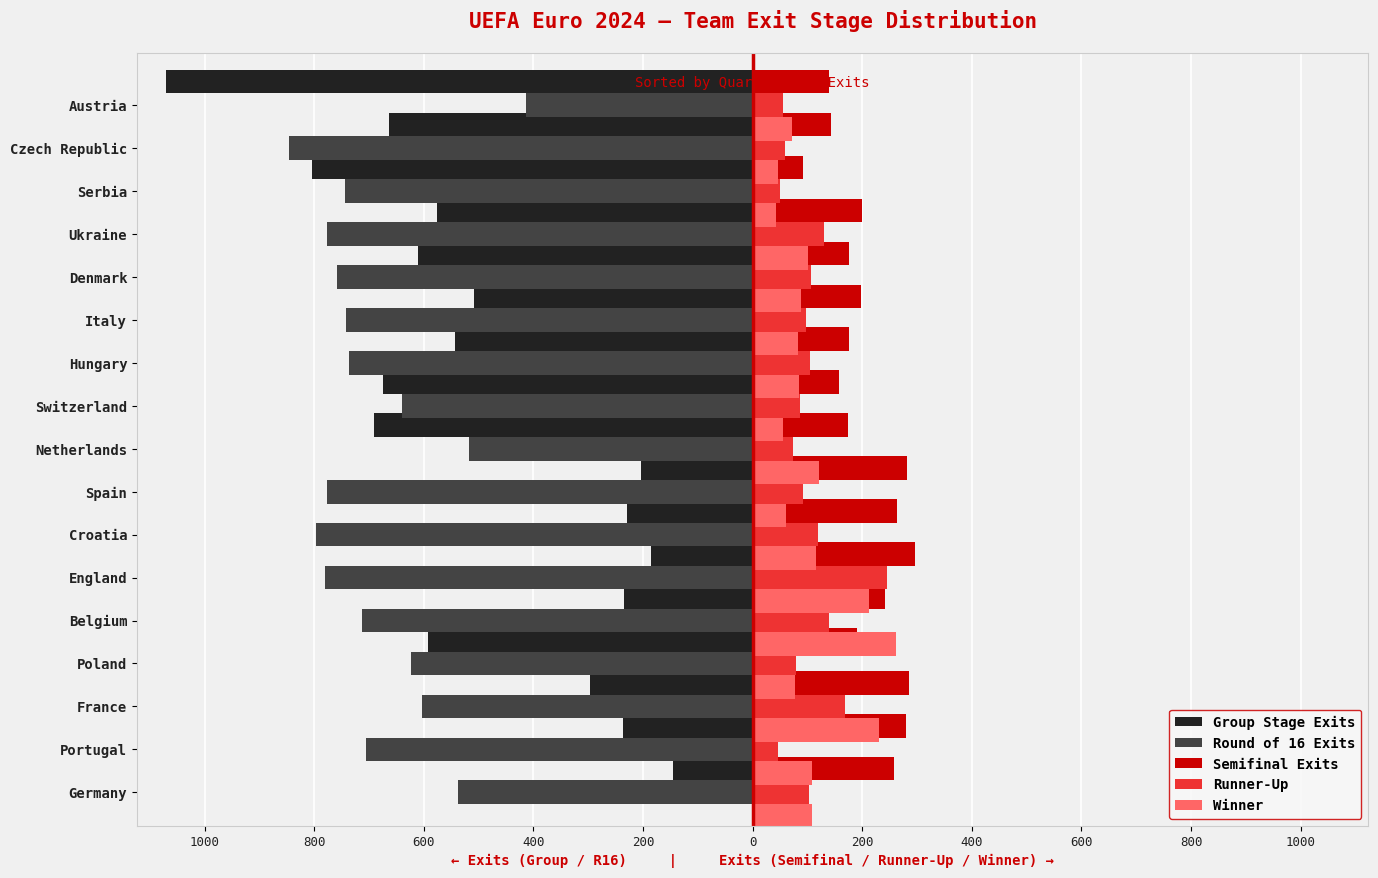

True or false: Round of 16 Exits has a value of -299 at Ukraine.

False